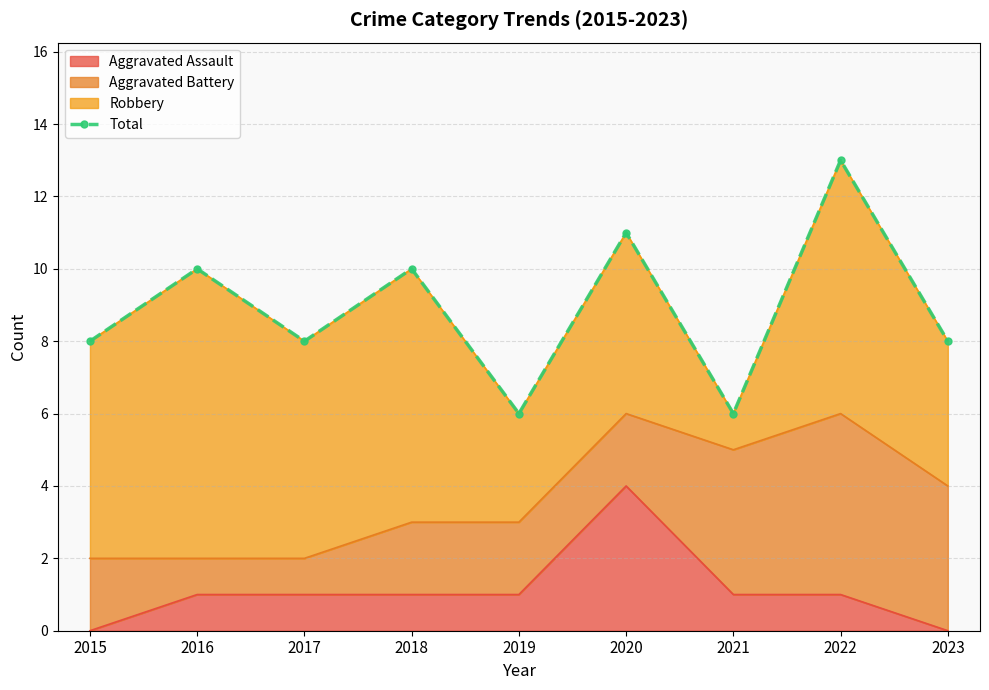

Is it true that the value at 2020 is 11?

True